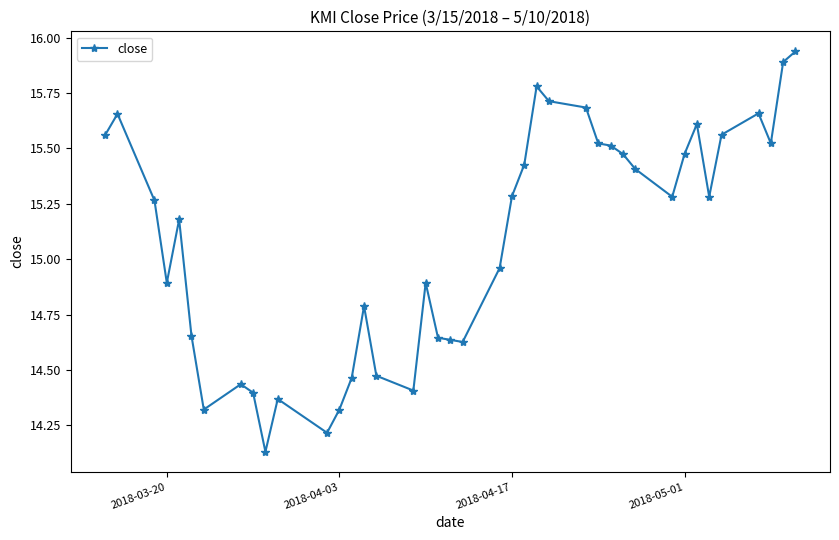

Does the chart have visible grid lines?

No